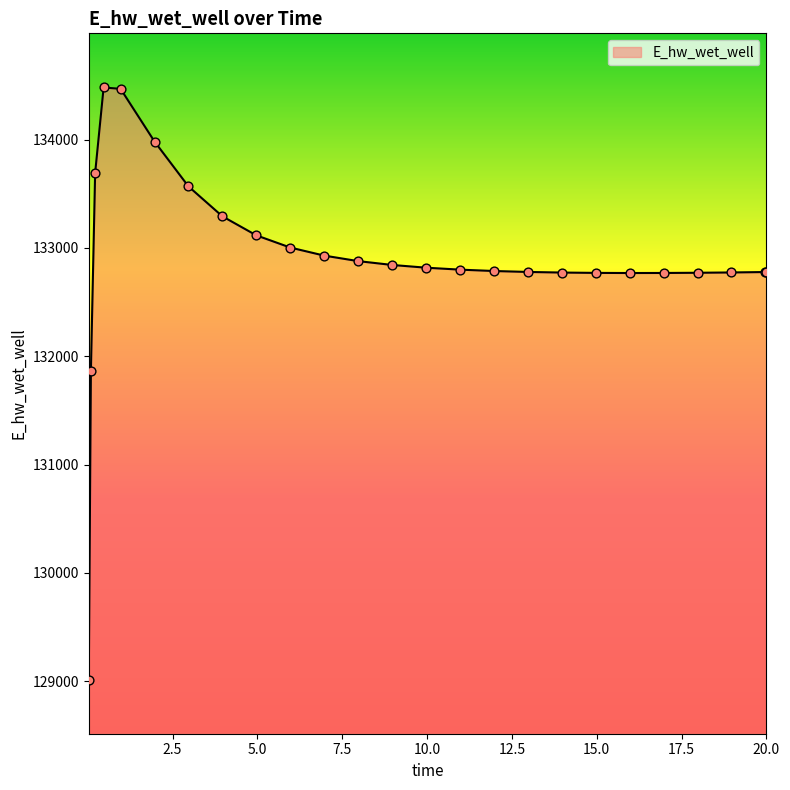

What is the greatest value displayed?

134481.1